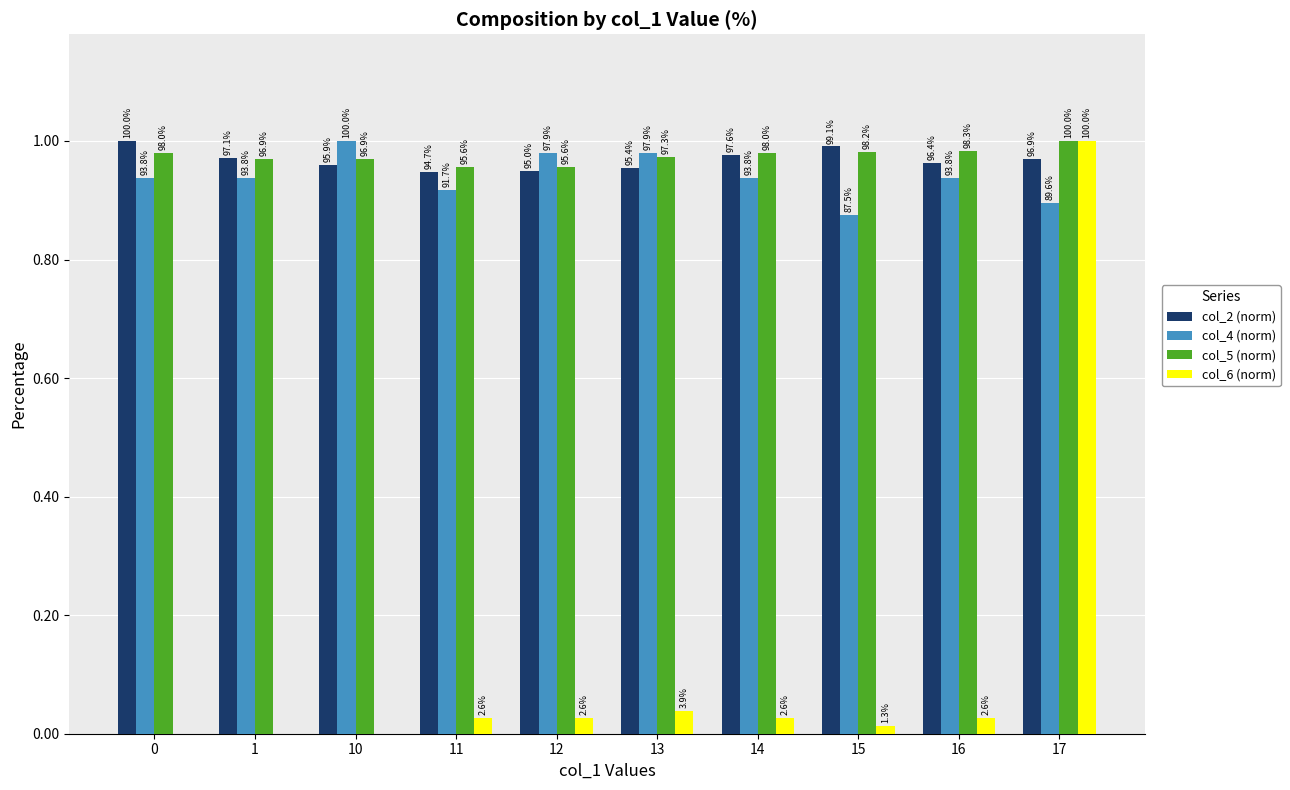

Does the chart contain stacked bars?

No